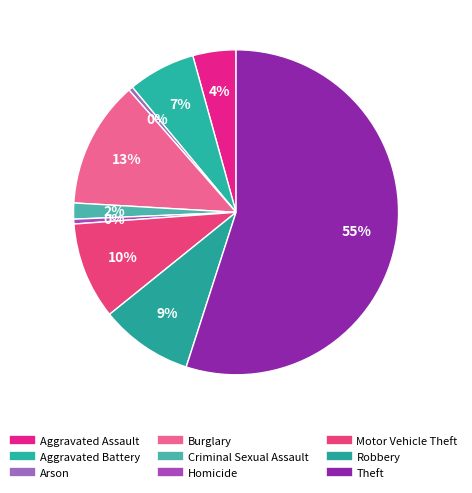

How much of the chart is everything except Aggravated Assault?

95.7%